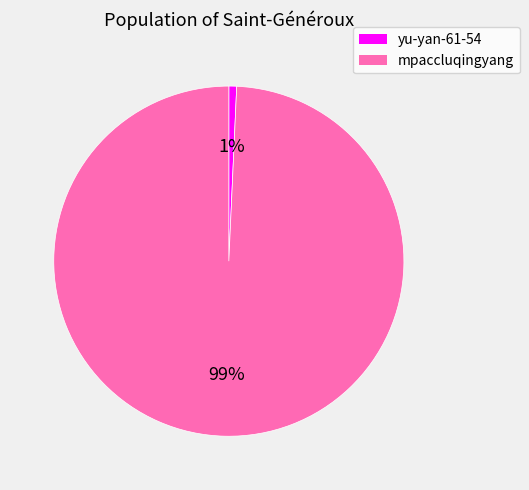

Does any single category account for the majority?

Yes